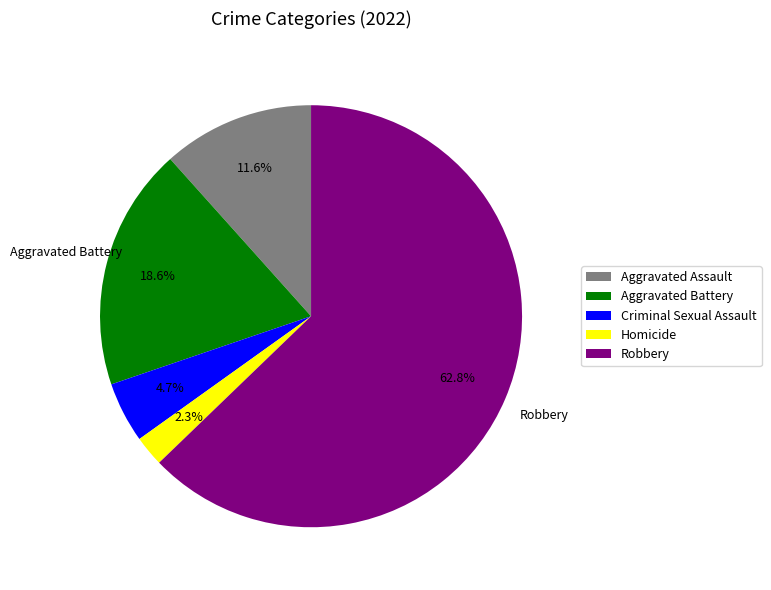

Which has a higher value, Homicide or Robbery?

Robbery